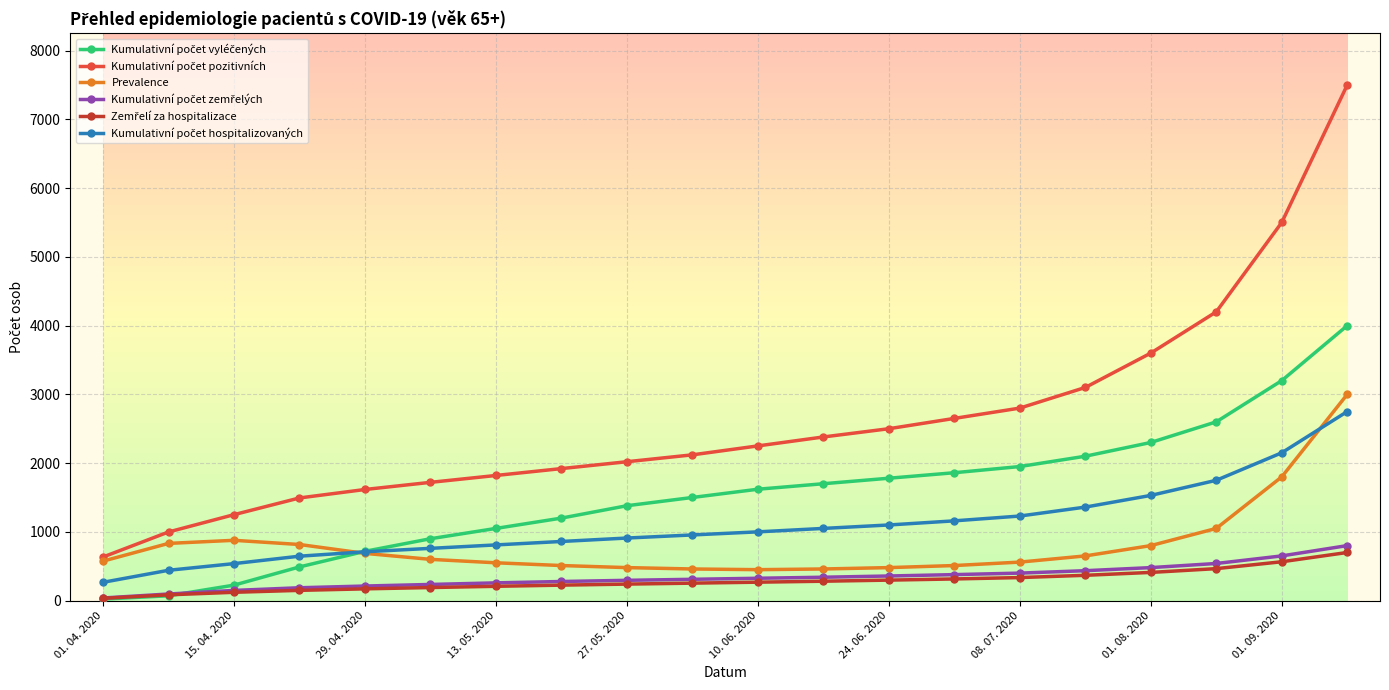

Is this an area chart (filled region under the line)?

No